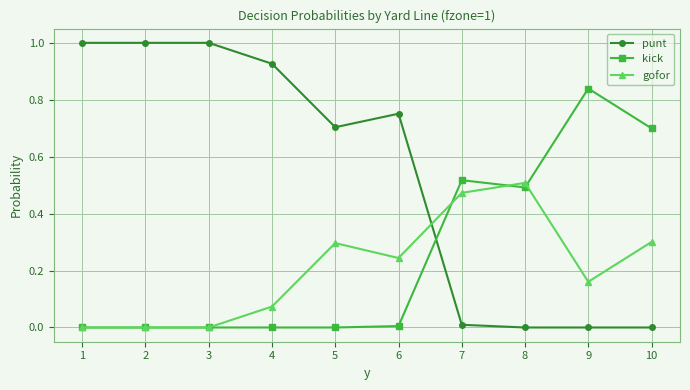

True or false: punt has a value of 1.0 at 3.

True